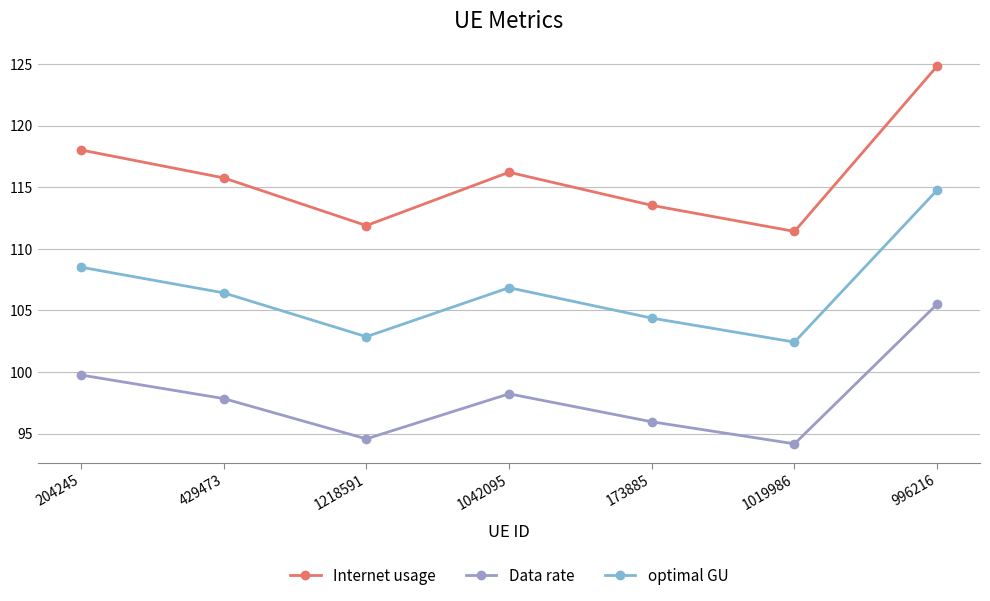

What is the value of the Data rate point at the 5th from the left?

96.0